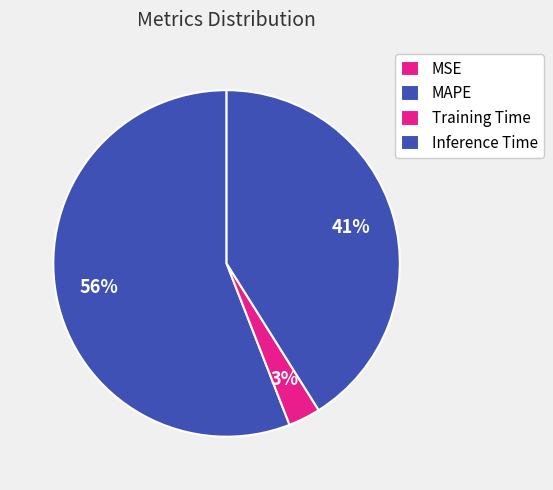

True or false: Training Time accounts for 1% of the total.

False